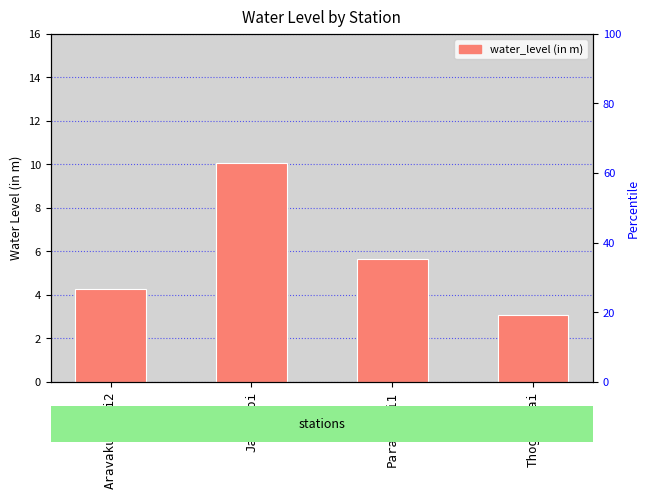

What is the greatest value displayed?

10.0